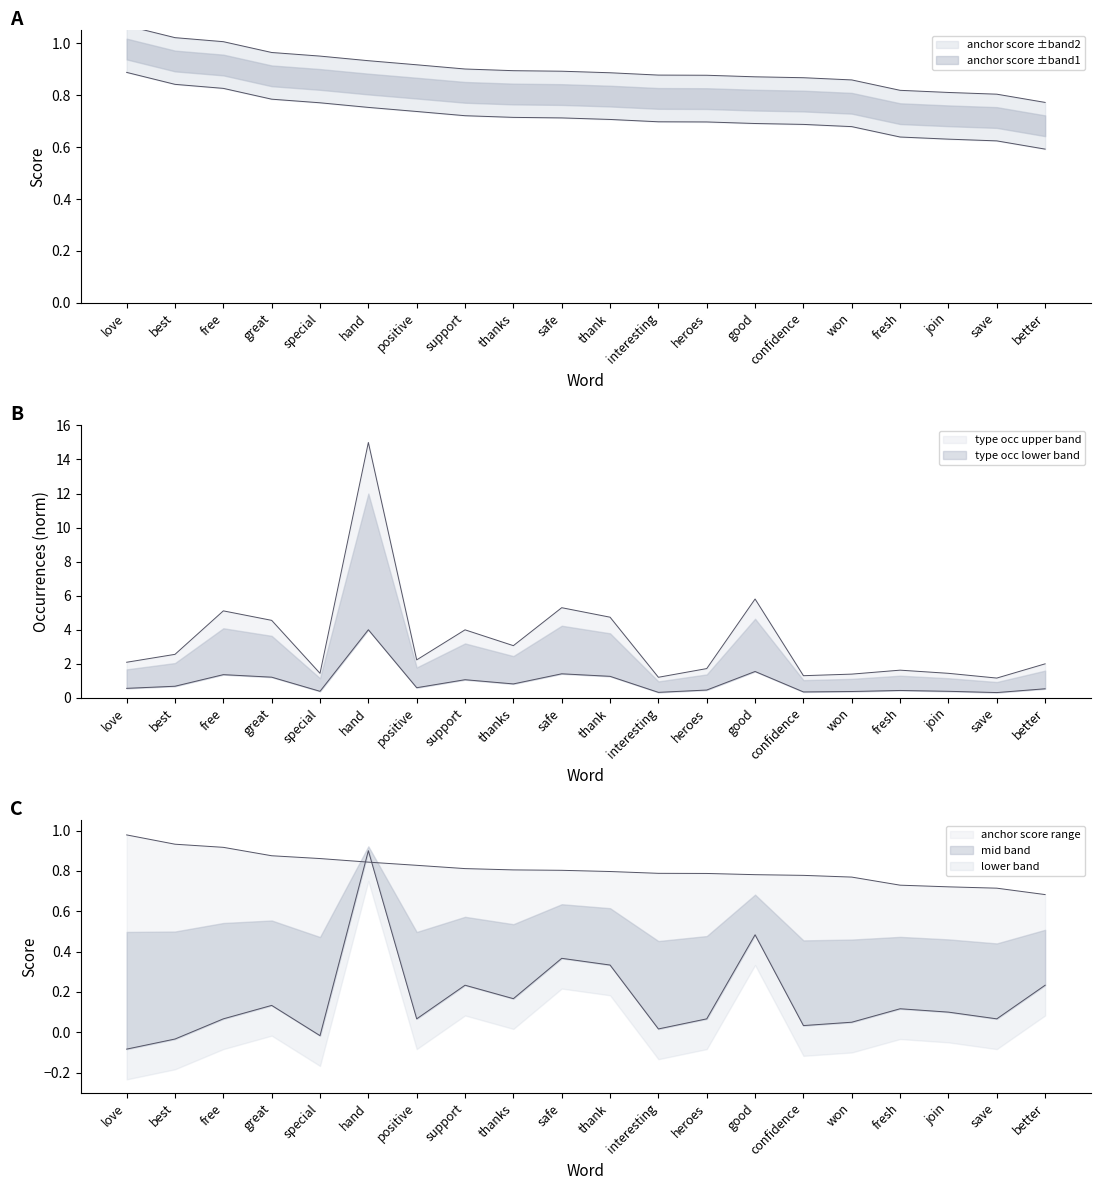

Is the value of normal at confidence greater than the value of type occurences at best?

No